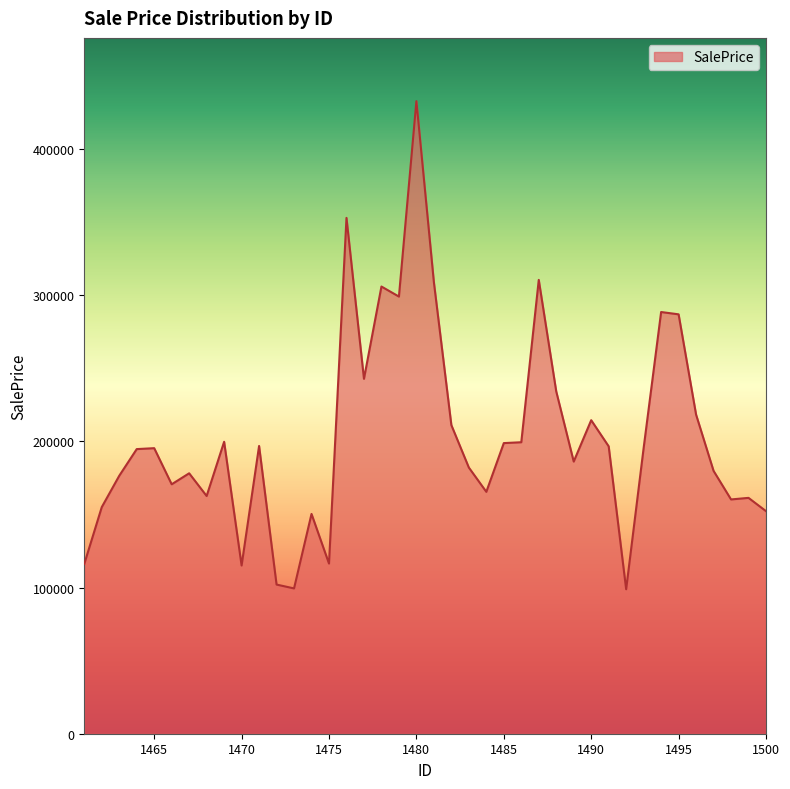

What is the minimum value shown in the chart?

98807.8